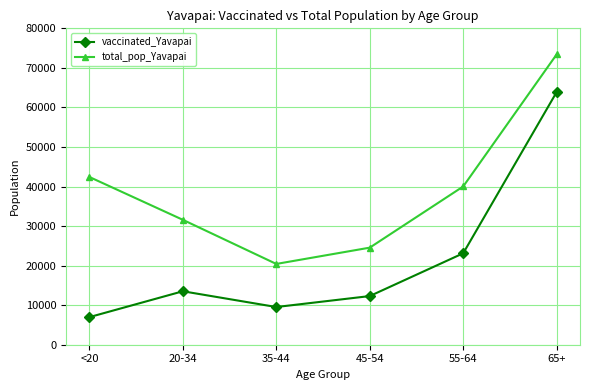

What is the spread (max minus min) of values at <20?

35433